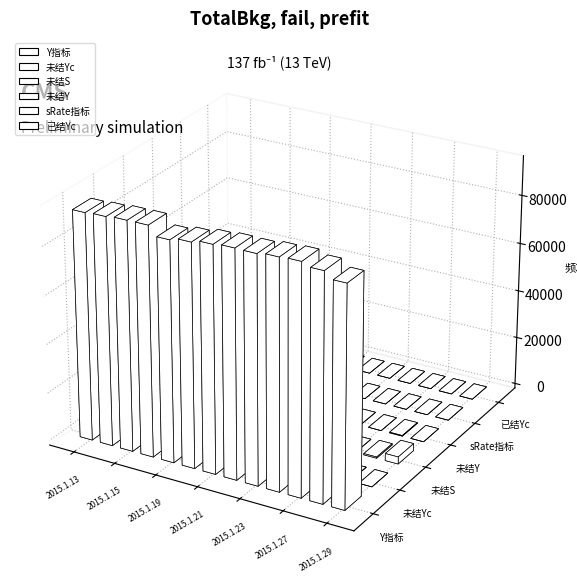

At which category is the sum across all series the highest?

2015.1.16